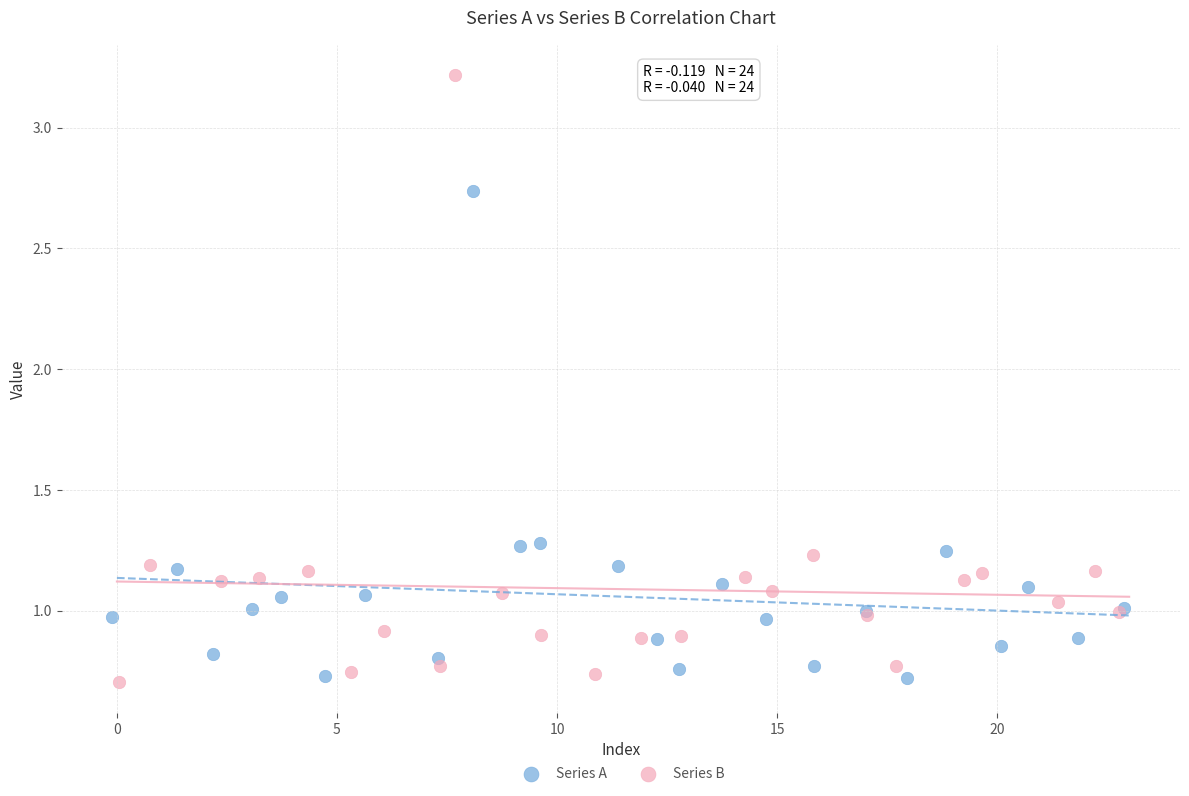

Which series contains the highest Y value?

Series B